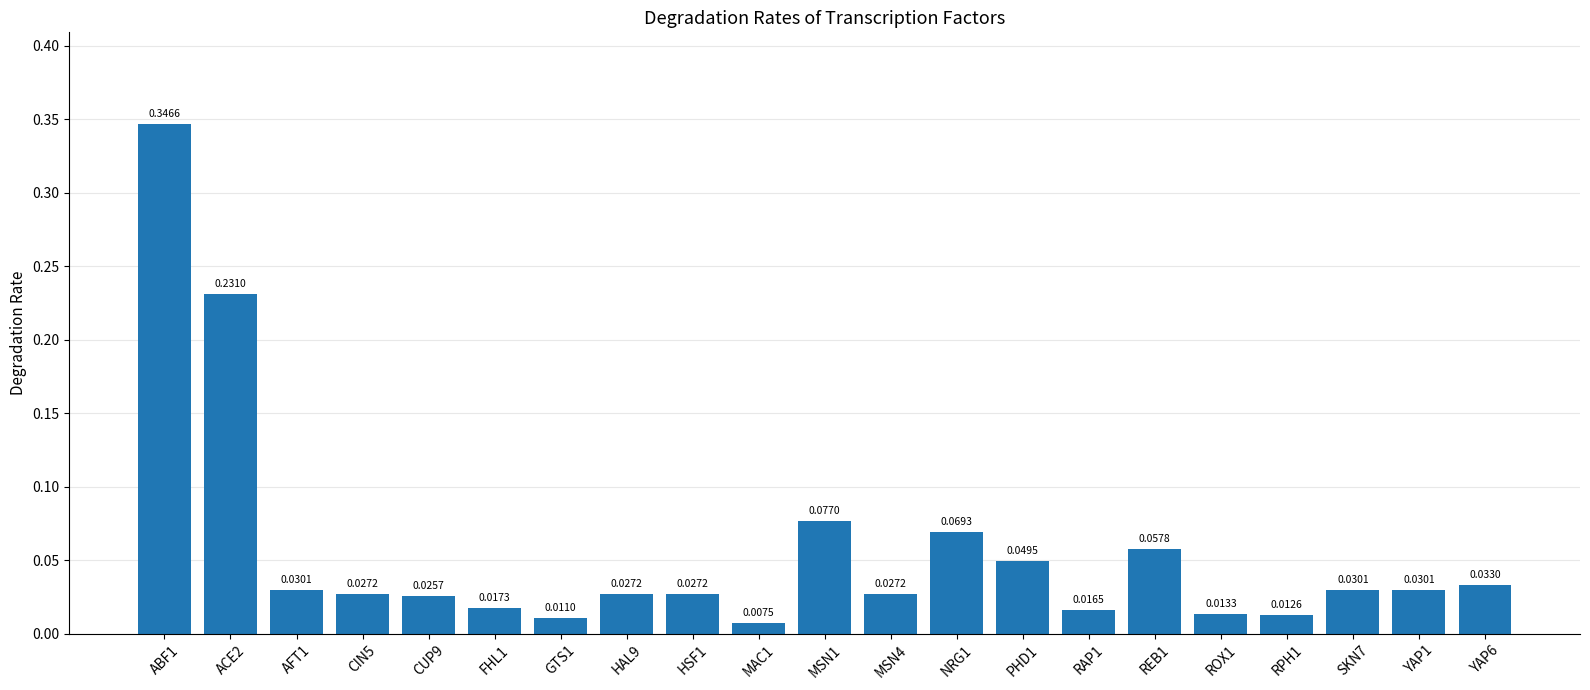

Between GTS1 and YAP6, which is larger?

YAP6